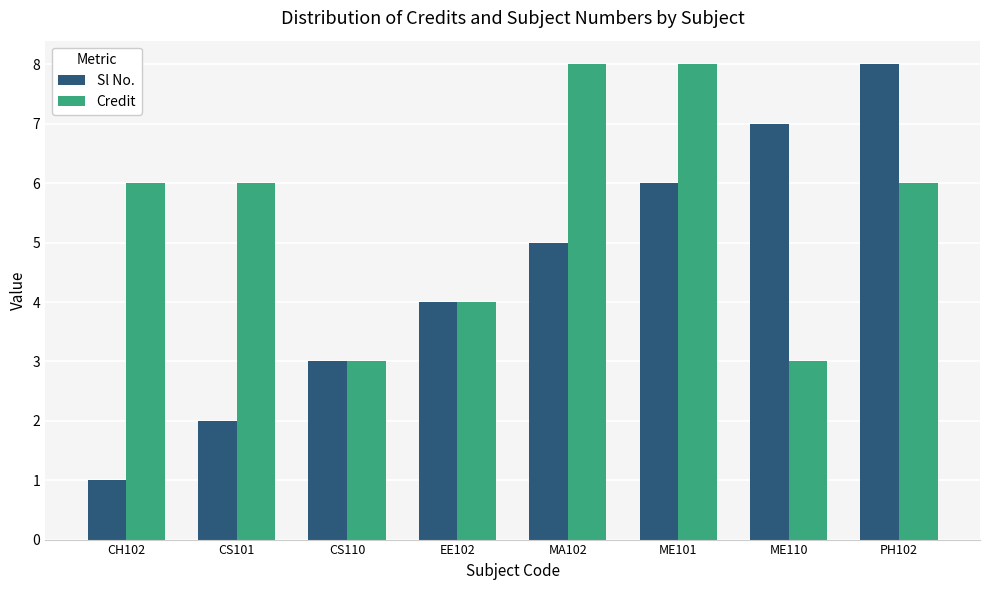

What is the sum of the Credit values at MA102 and CS101?

14